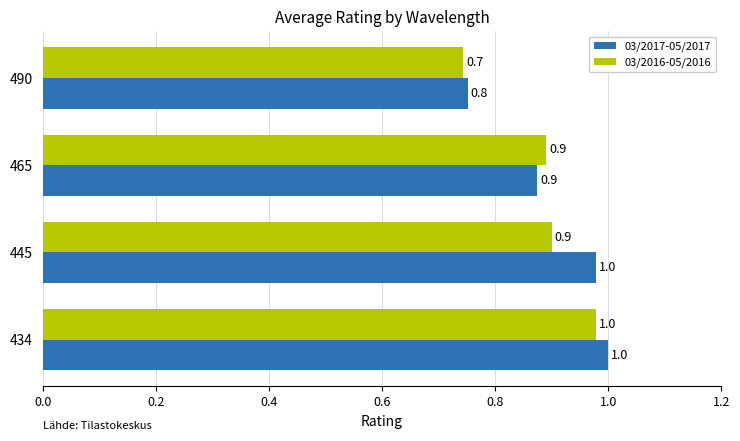

True or false: 03/2016-05/2016 has a value of 0.7 at 490.

True